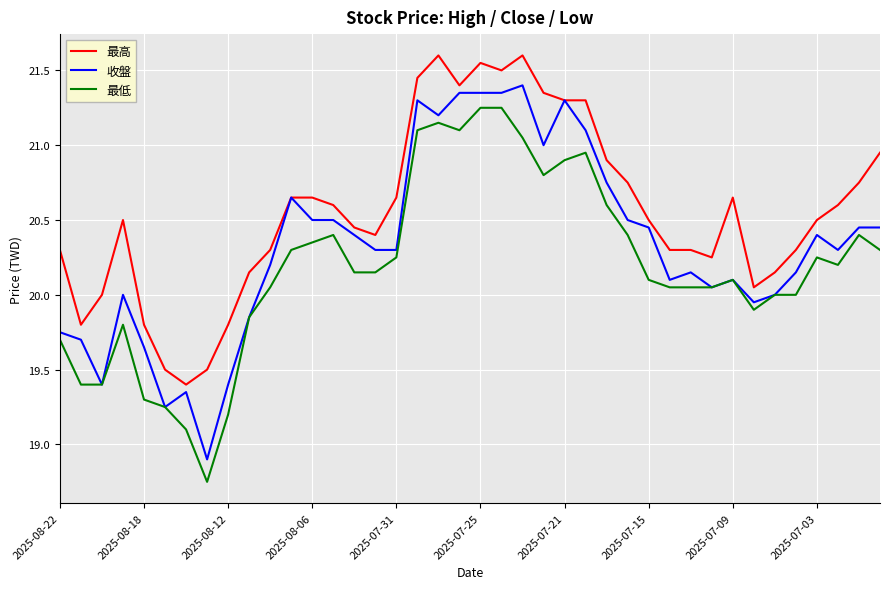

True or false: 最低 and 最高 cross at least once.

False